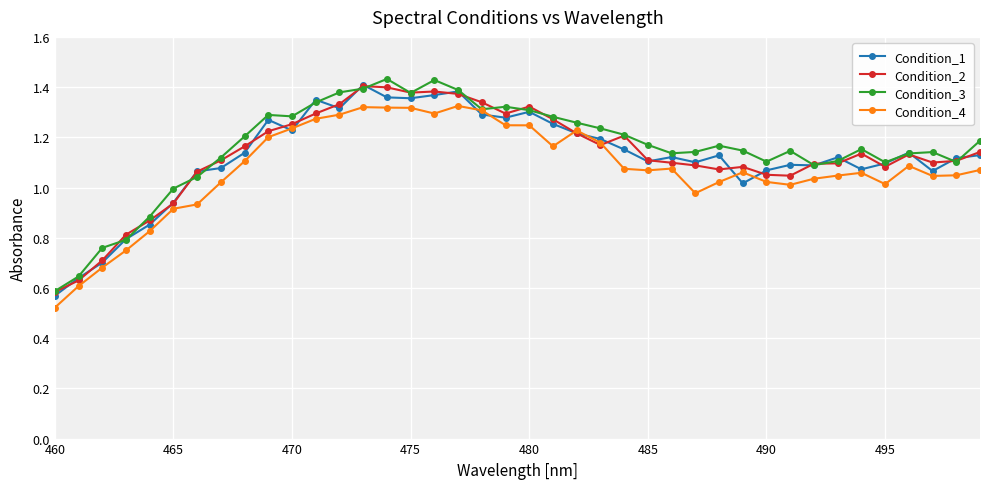

After their last crossing, which series has the higher values: Condition_3 or Condition_2?

Condition_3